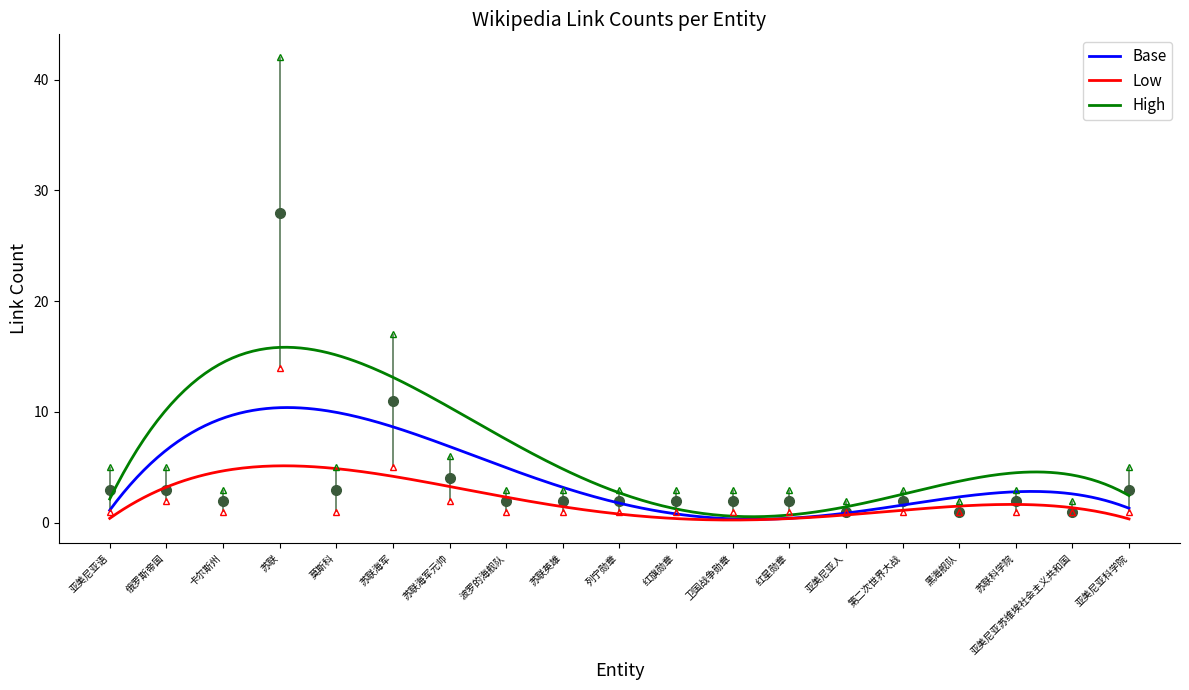

Which series has the largest total across all categories?

High